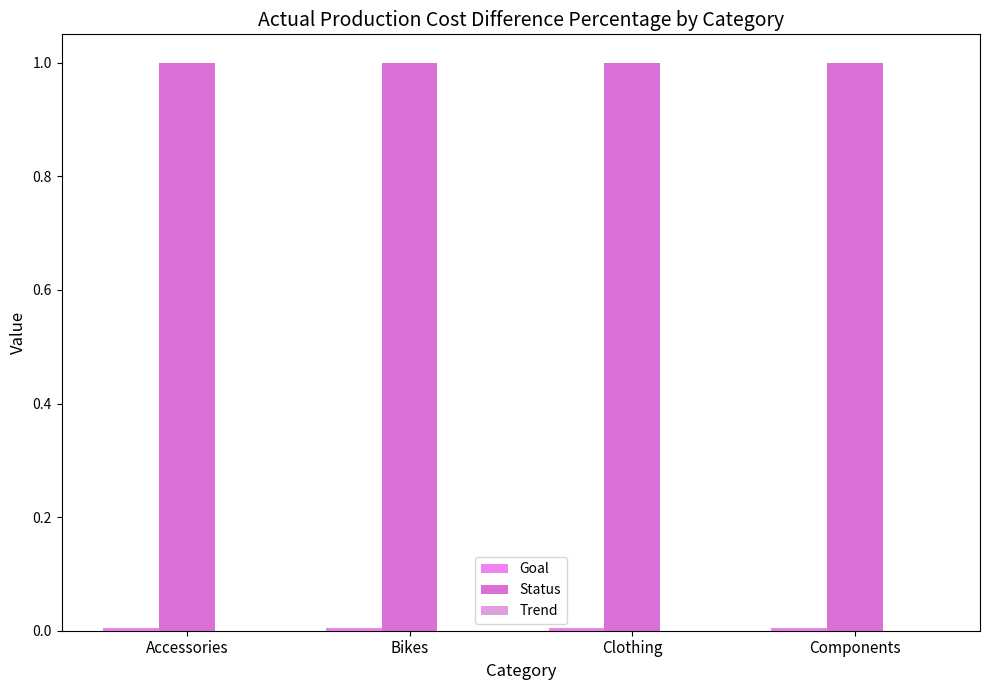

List the series in order of their peak value, lowest first.

Trend, Goal, Status